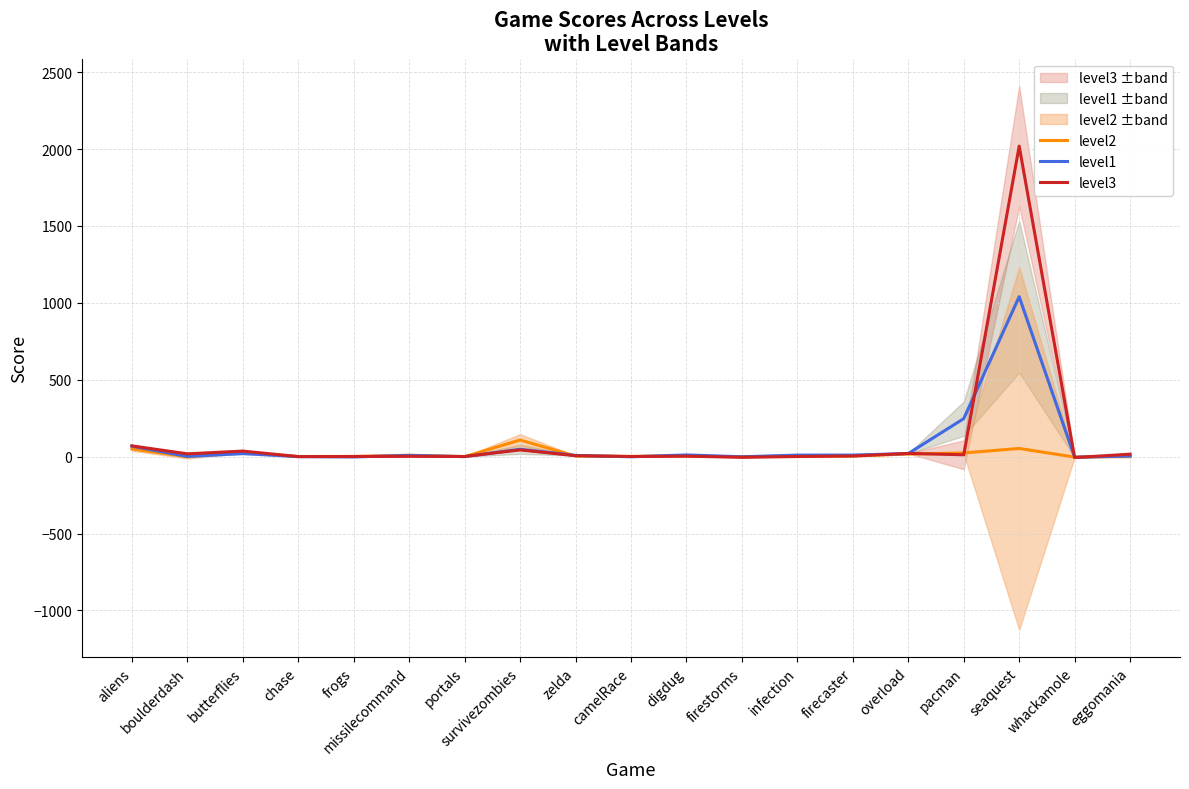

Which category has the highest value in the level1 series?

seaquest